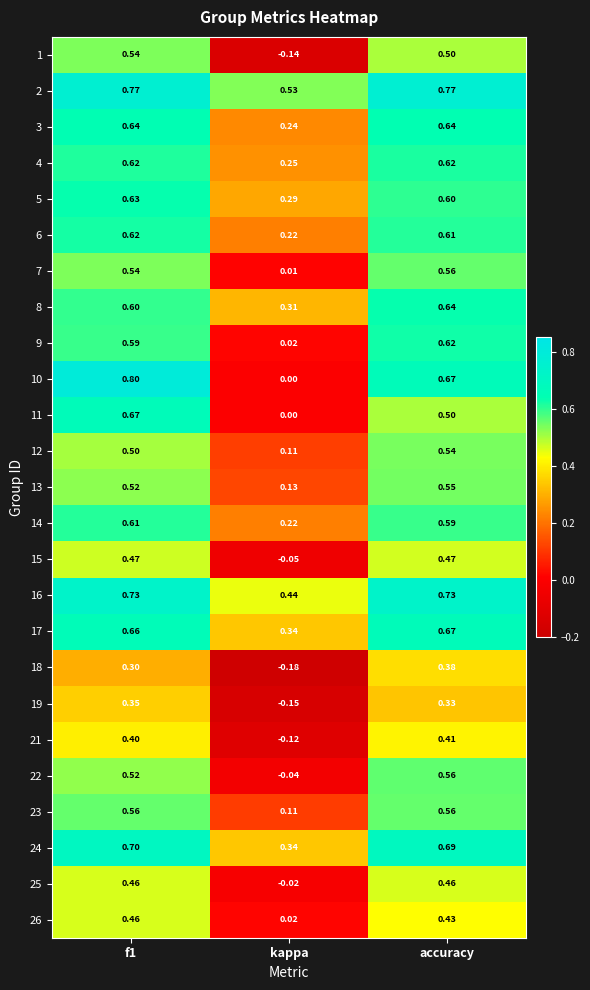

At which label is 14 closest to 0?

kappa